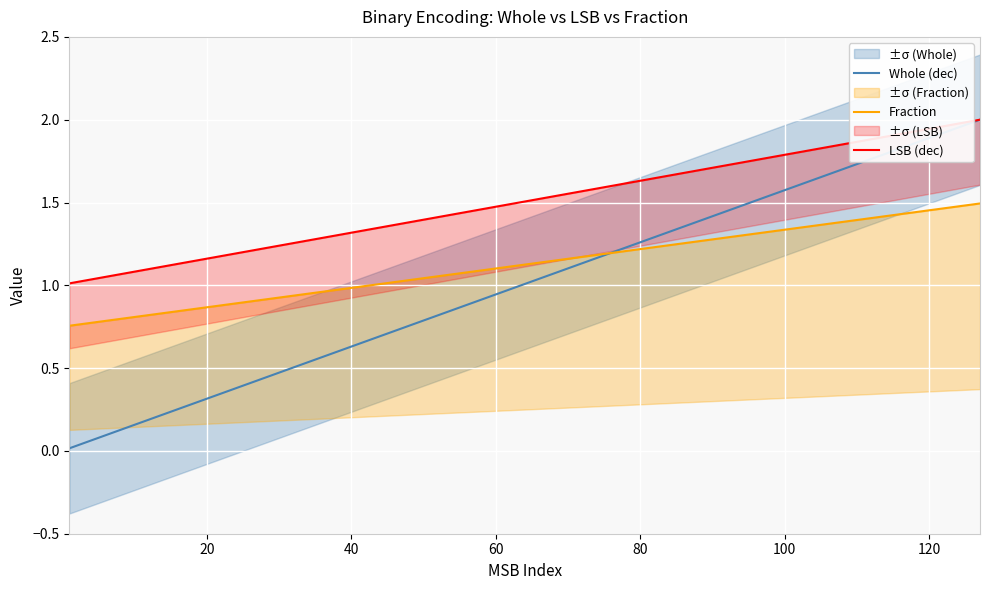

What is the average value of the Fraction series?

1.1